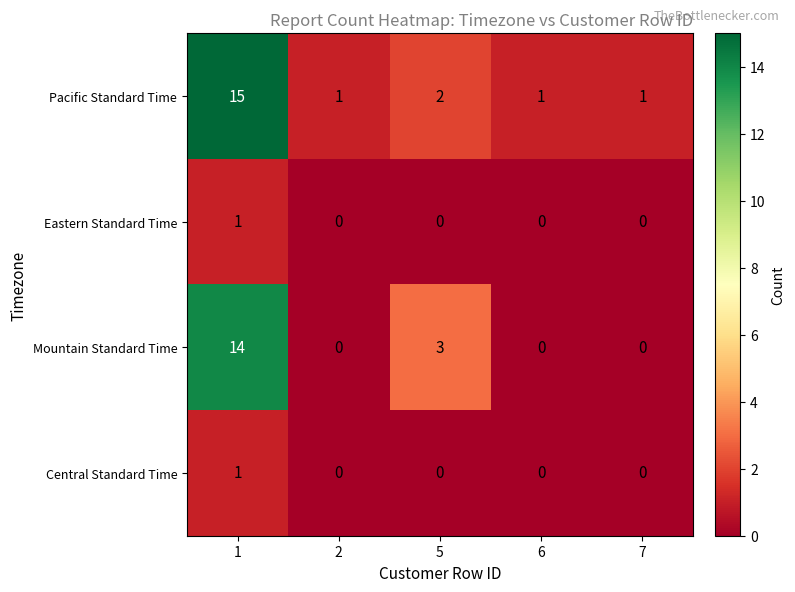

Is the value of Eastern Standard Time at 6 greater than the value of Pacific Standard Time at 7?

No